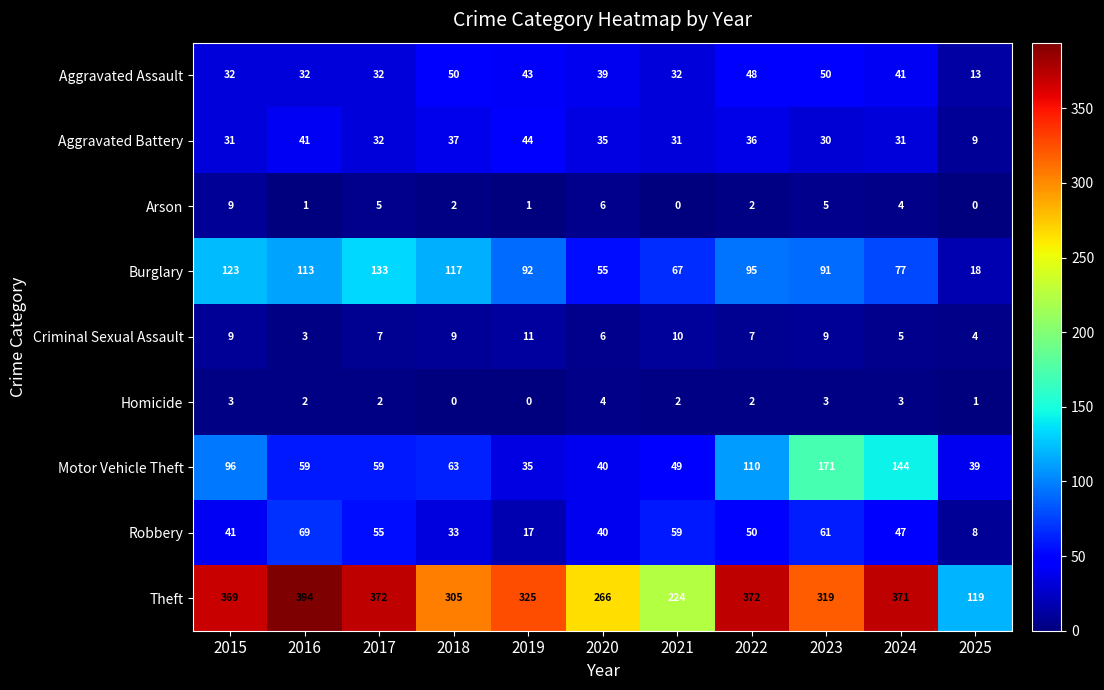

At which category does the chart reach its peak across all series?

2016